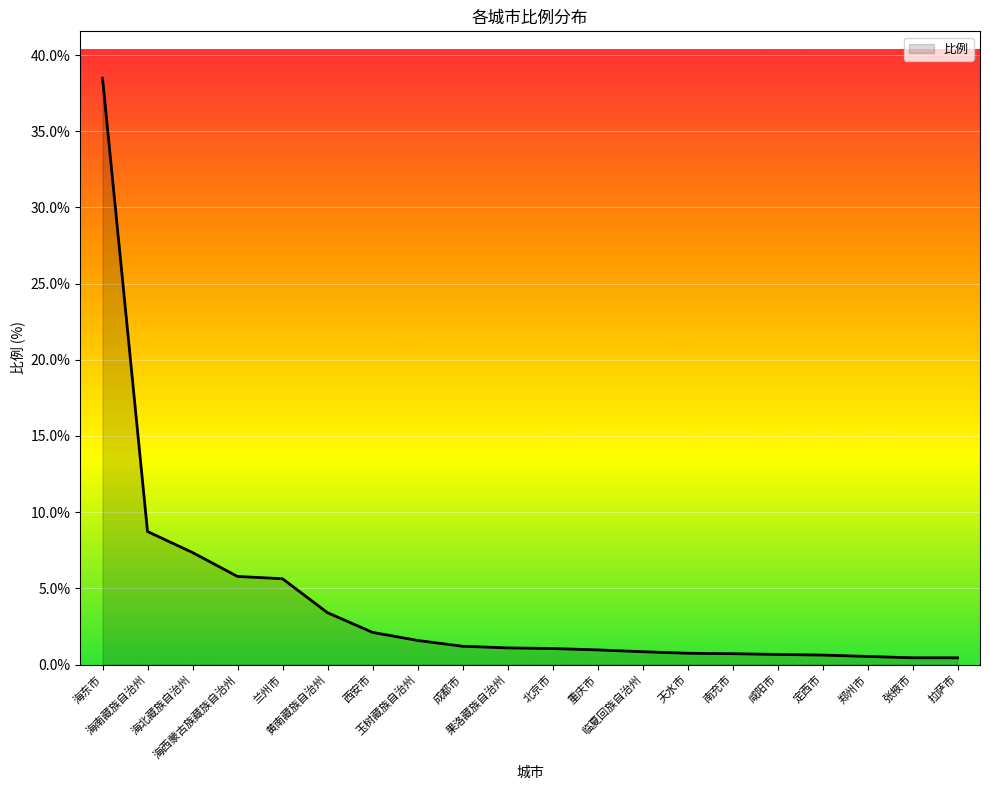

What is the difference between the second highest and minimum values?

8.3